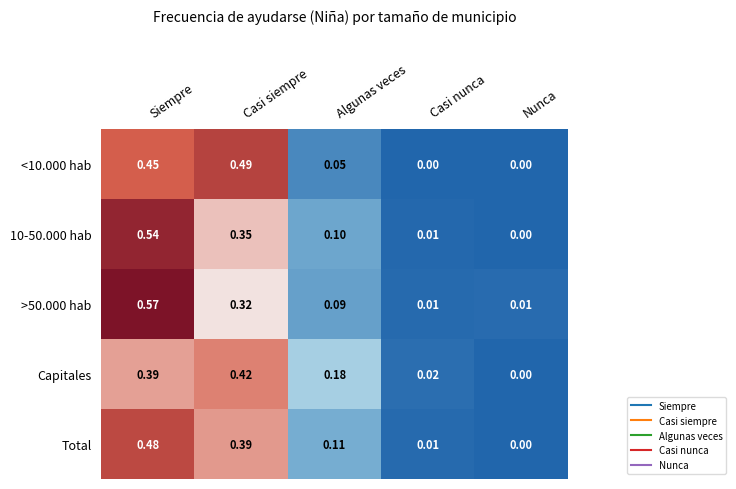

Count the number of categories in the chart.

5